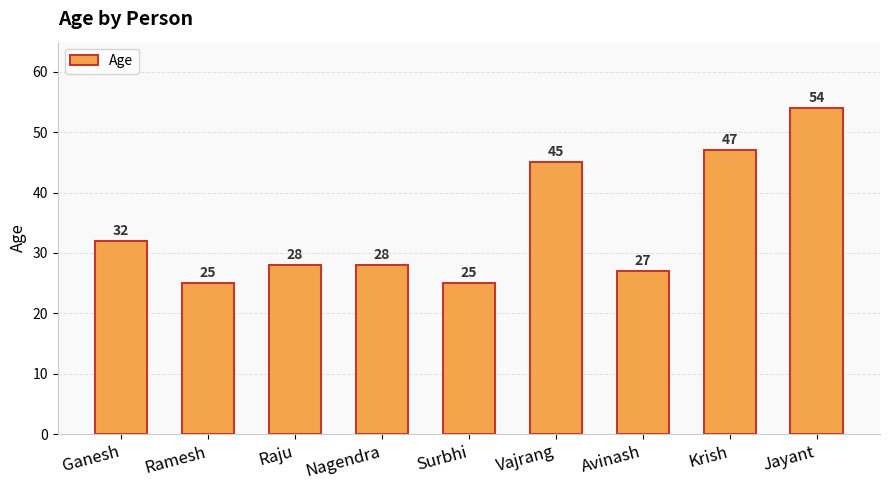

What is the smallest value displayed?

25